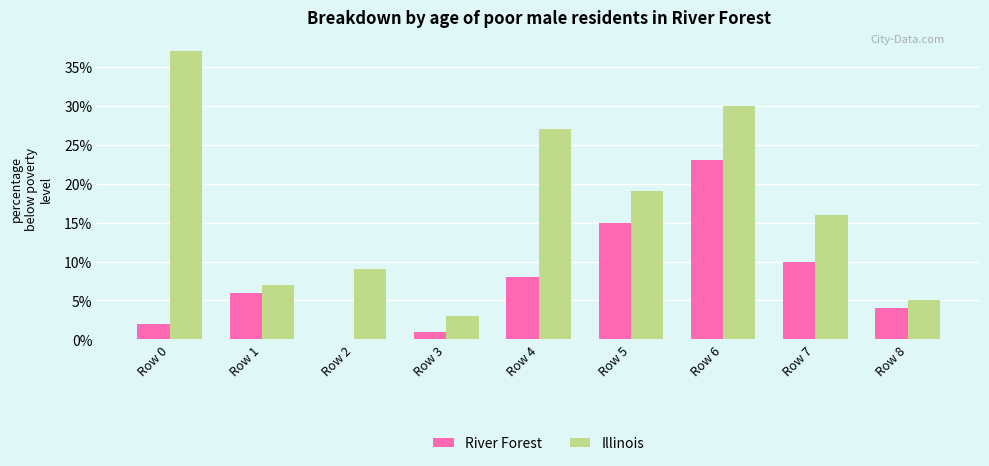

What is the maximum value for River Forest?

23